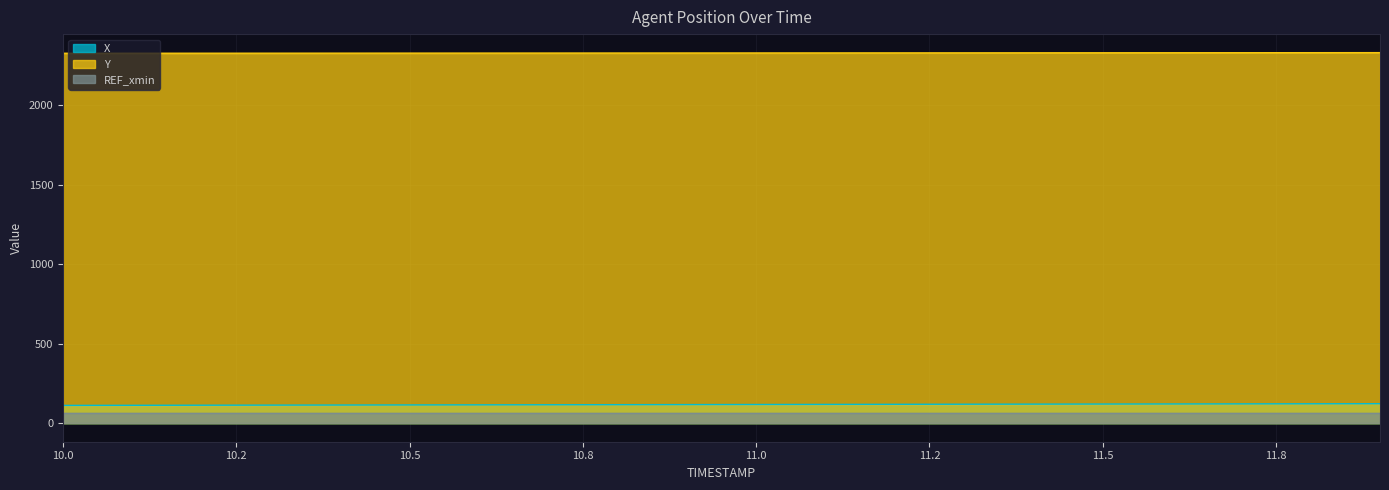

Rank the series by their maximum value, from lowest to highest.

REF_xmin, X, Y